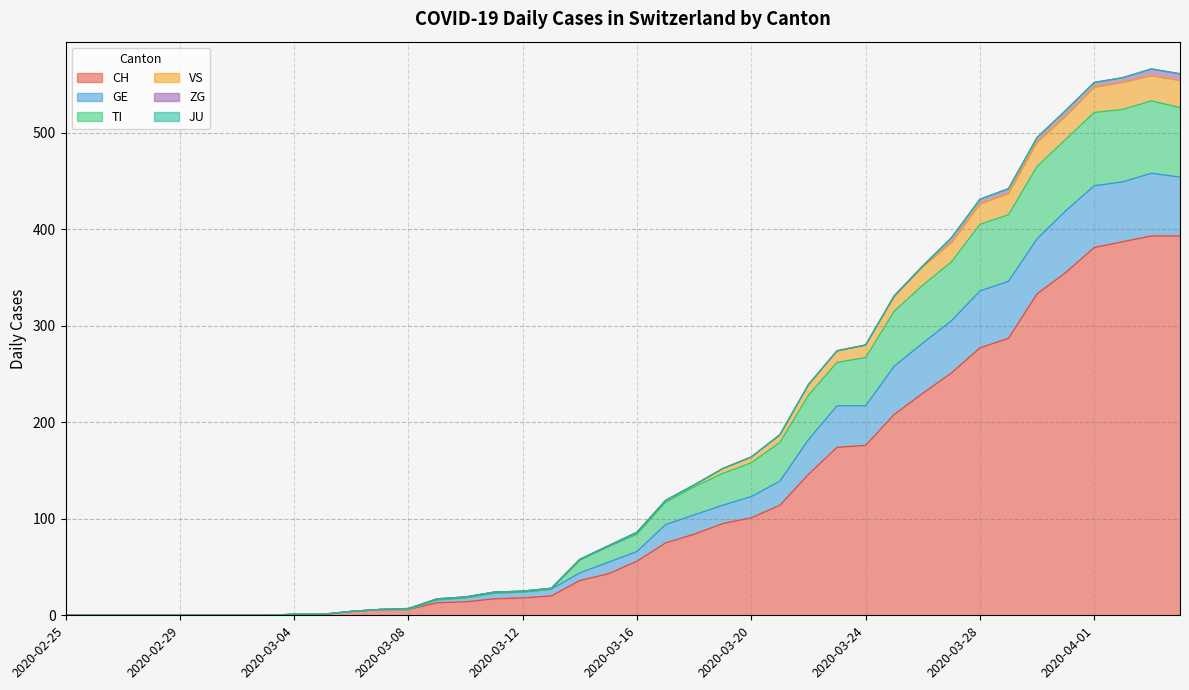

How many categories are shown in the chart?

40